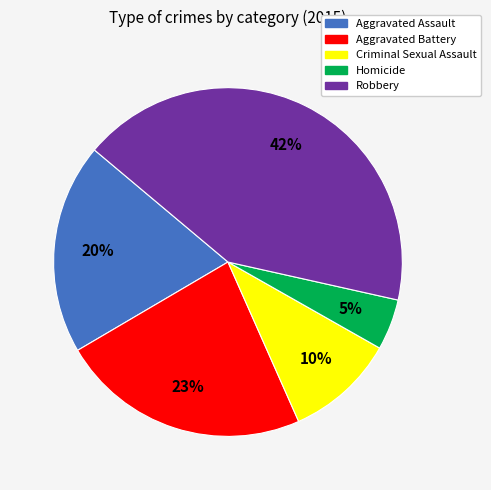

To the nearest percent, what is the average slice percentage?

20%